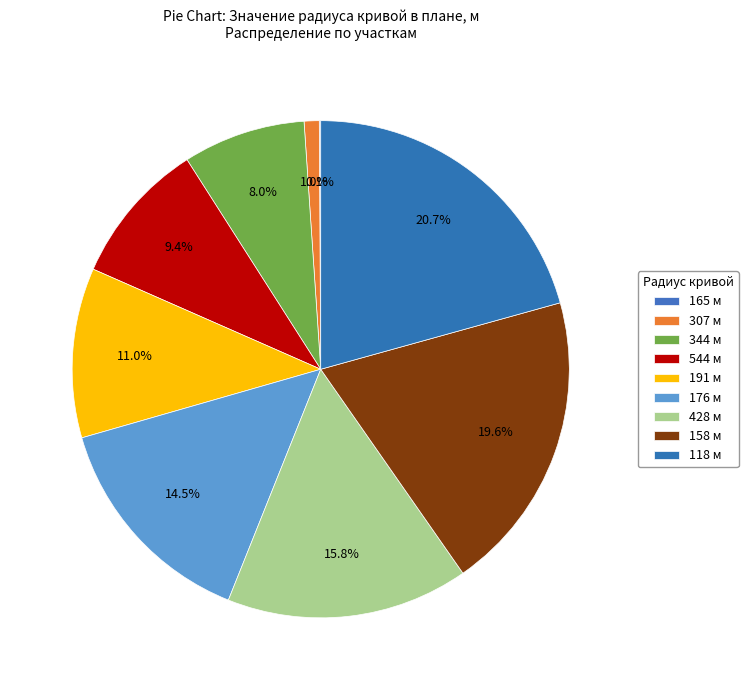

To the nearest percent, what is the average slice percentage?

11%